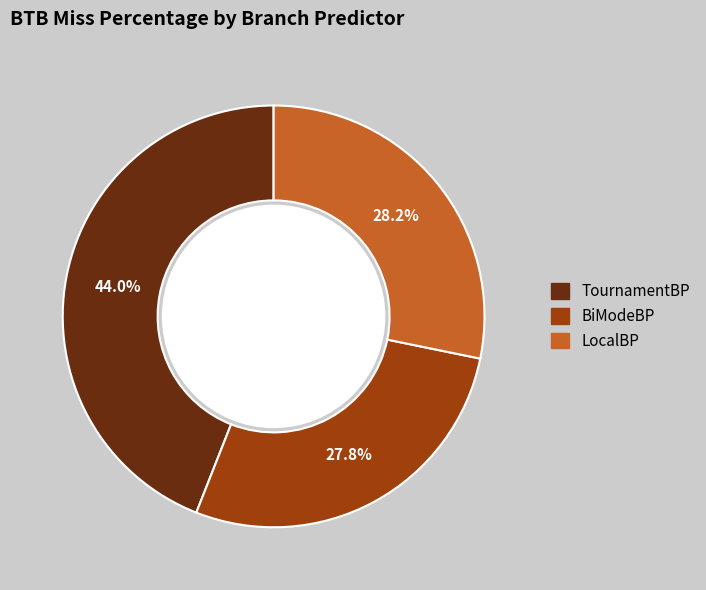

Does any single category account for the majority?

No